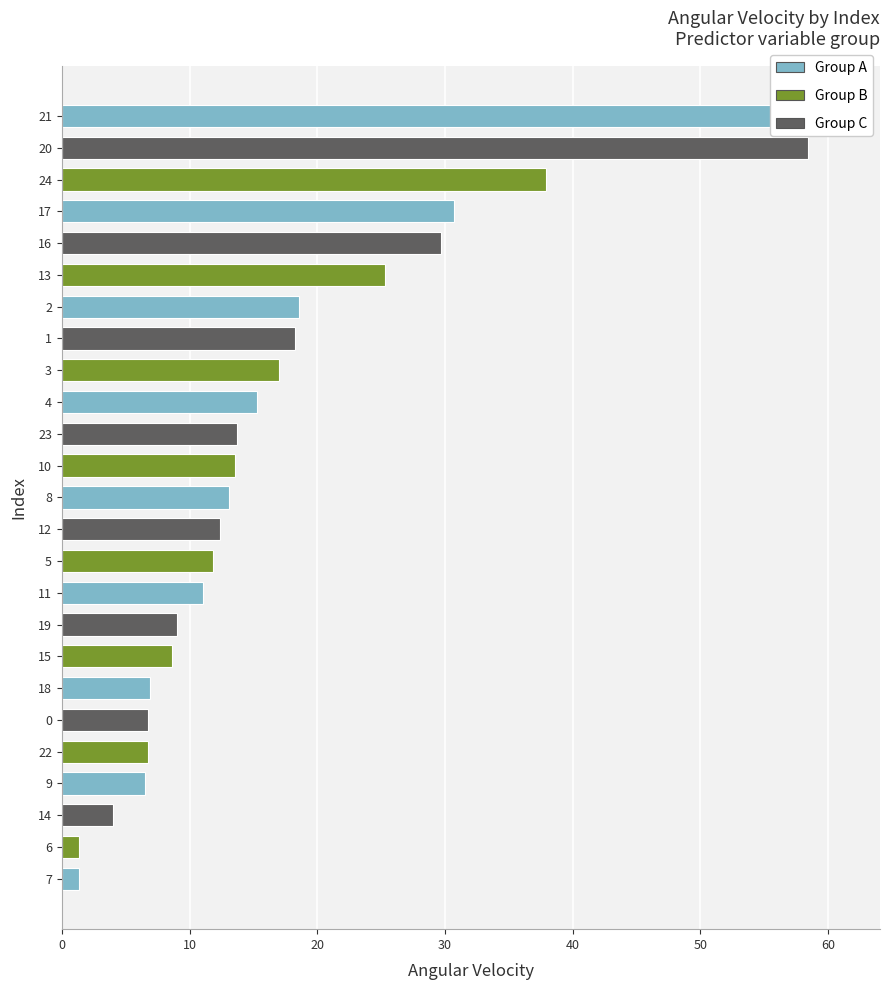

Is it true that the value at 11 is 4.7?

False